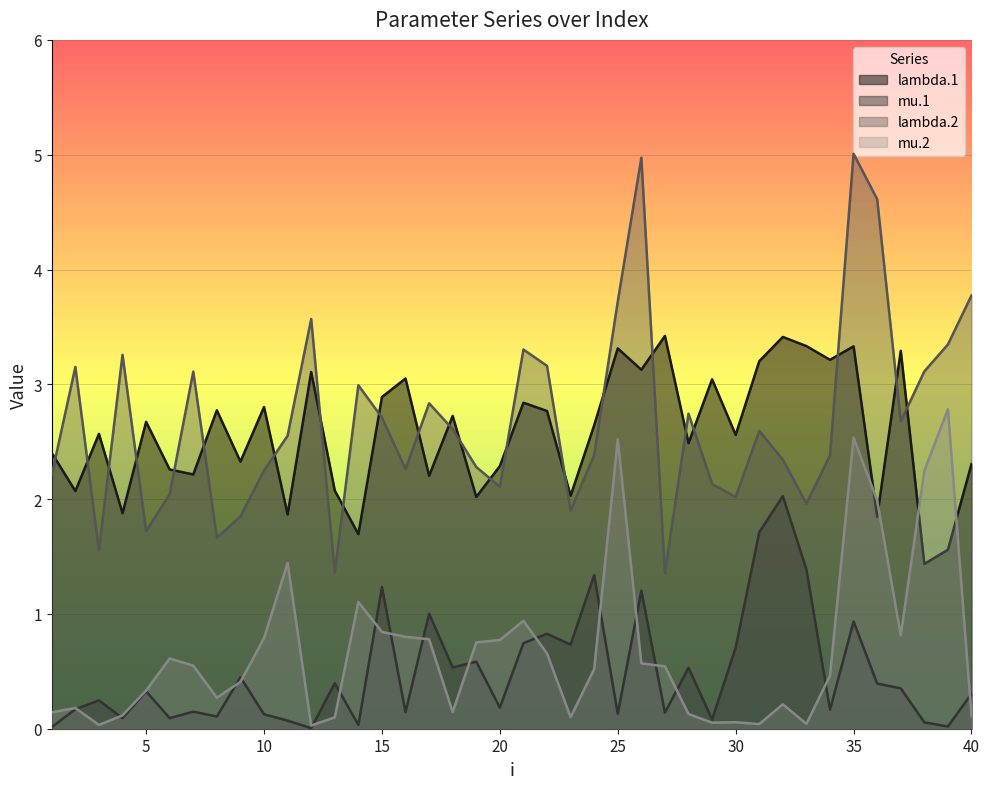

Which label corresponds to the smallest value in the chart?

12